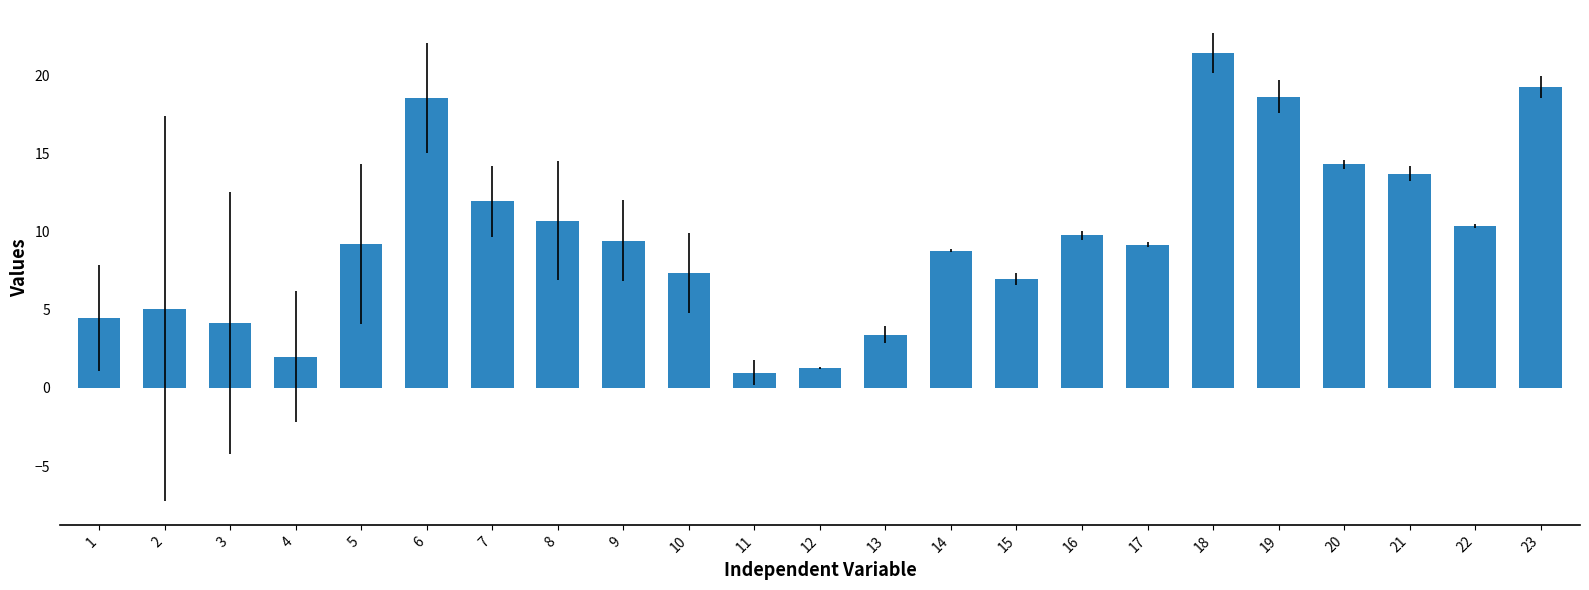

What is the minimum value shown in the chart?

1.0